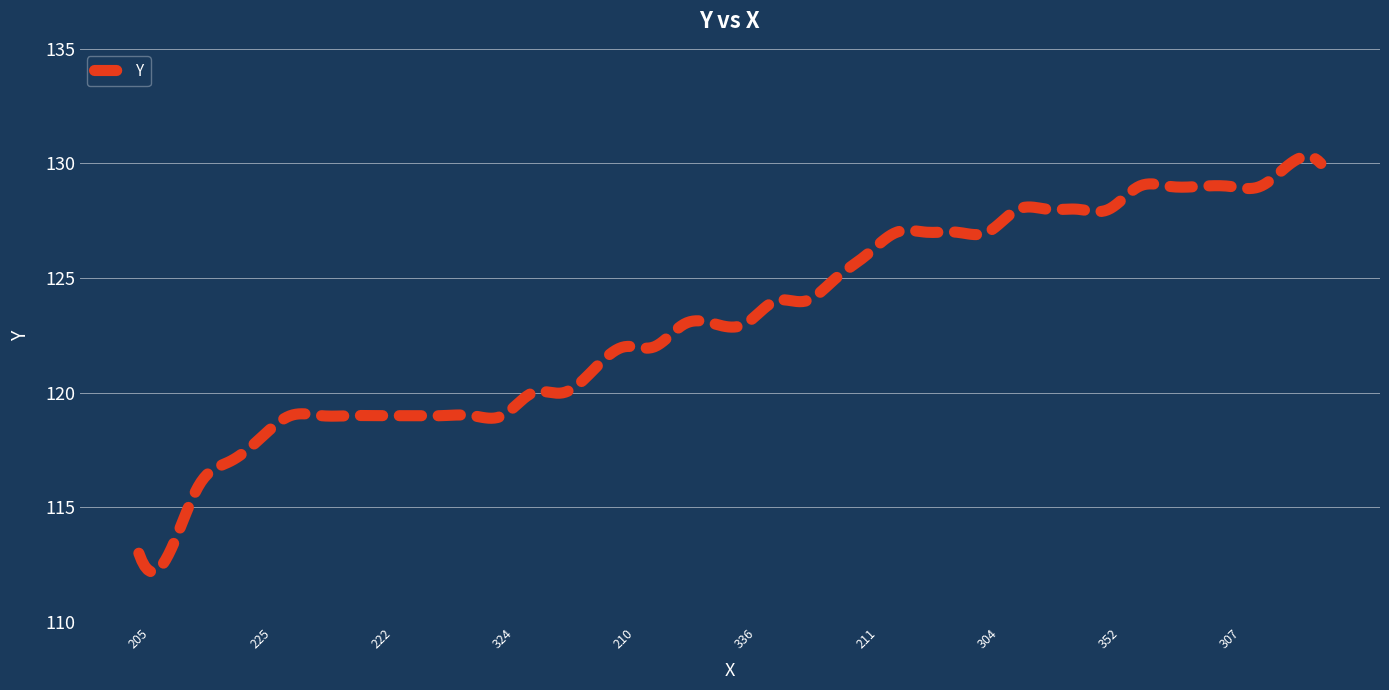

What is the greatest value displayed?

130.3